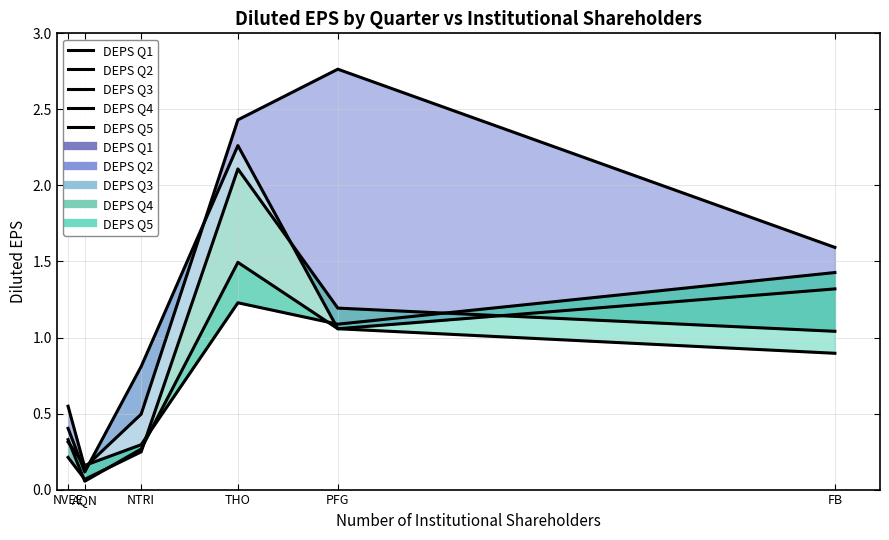

Which series has the largest total across all categories?

DEPS Q1